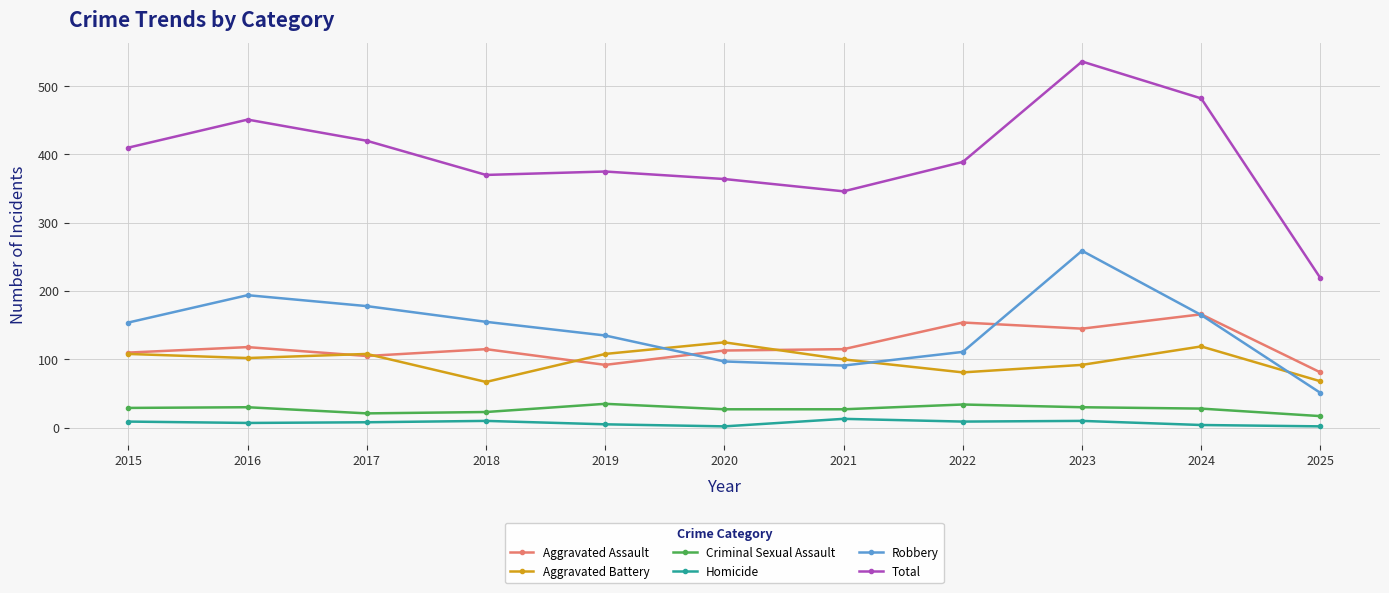

What is the value of the Criminal Sexual Assault point at the 10th from the left?

28